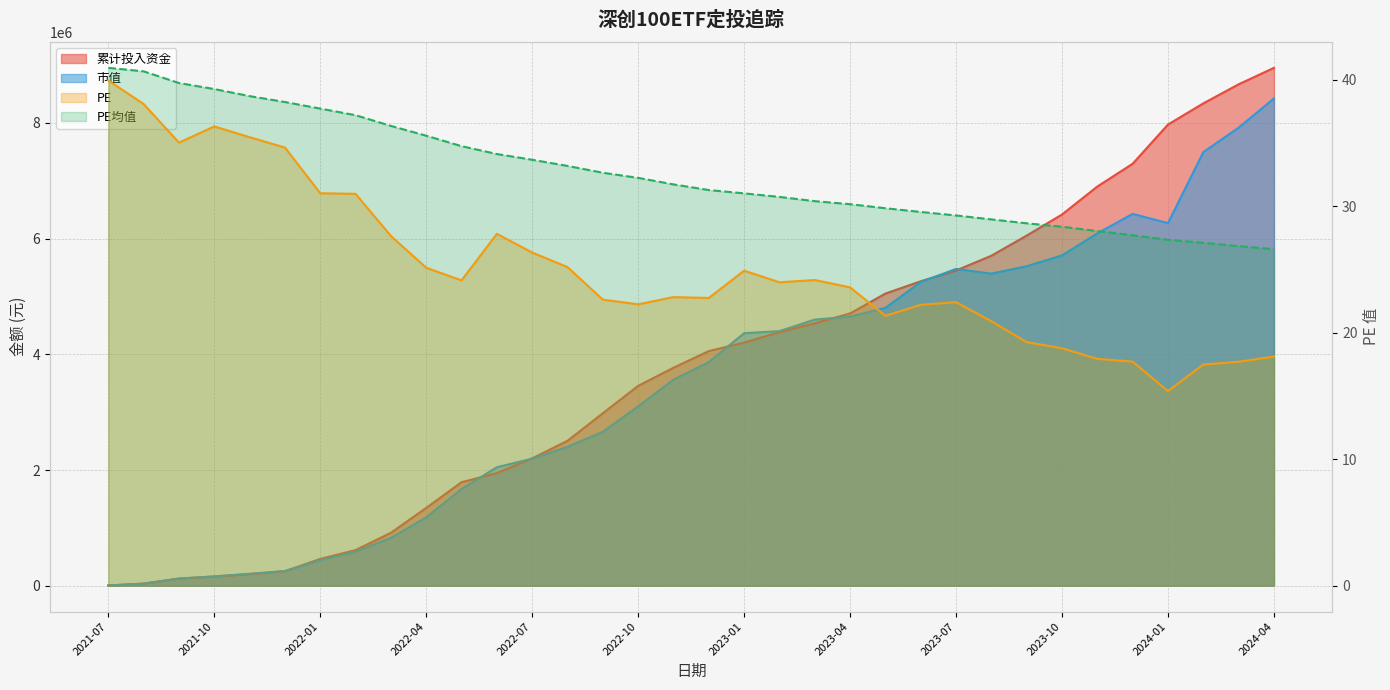

List the series in order of their peak value, highest first.

累计投入资金, 市值, PE均值, PE